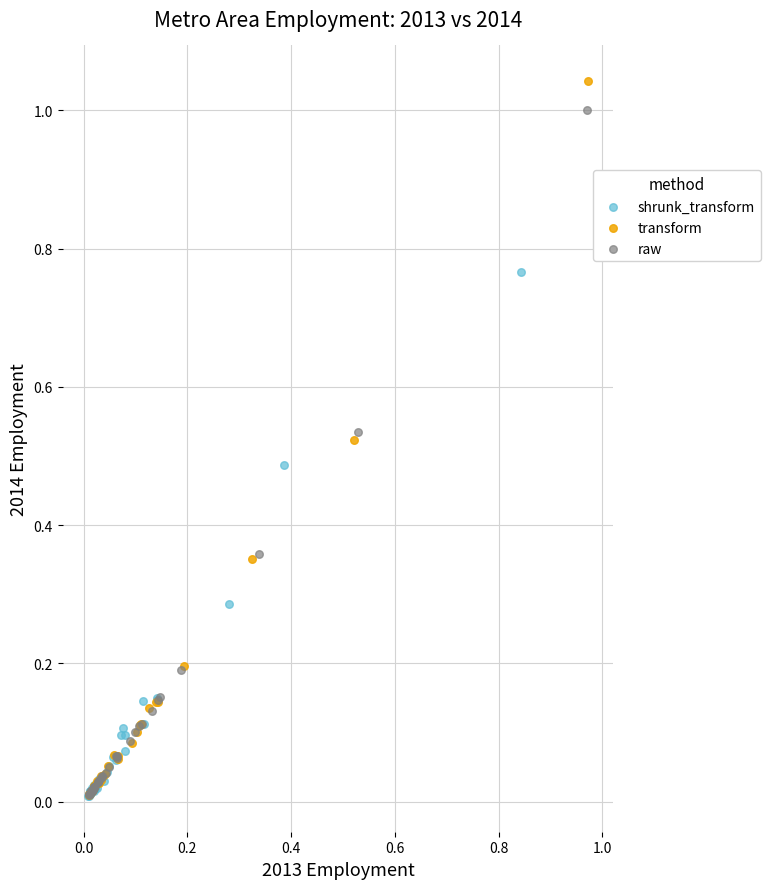

Which series has the widest spread of Y values?

transform